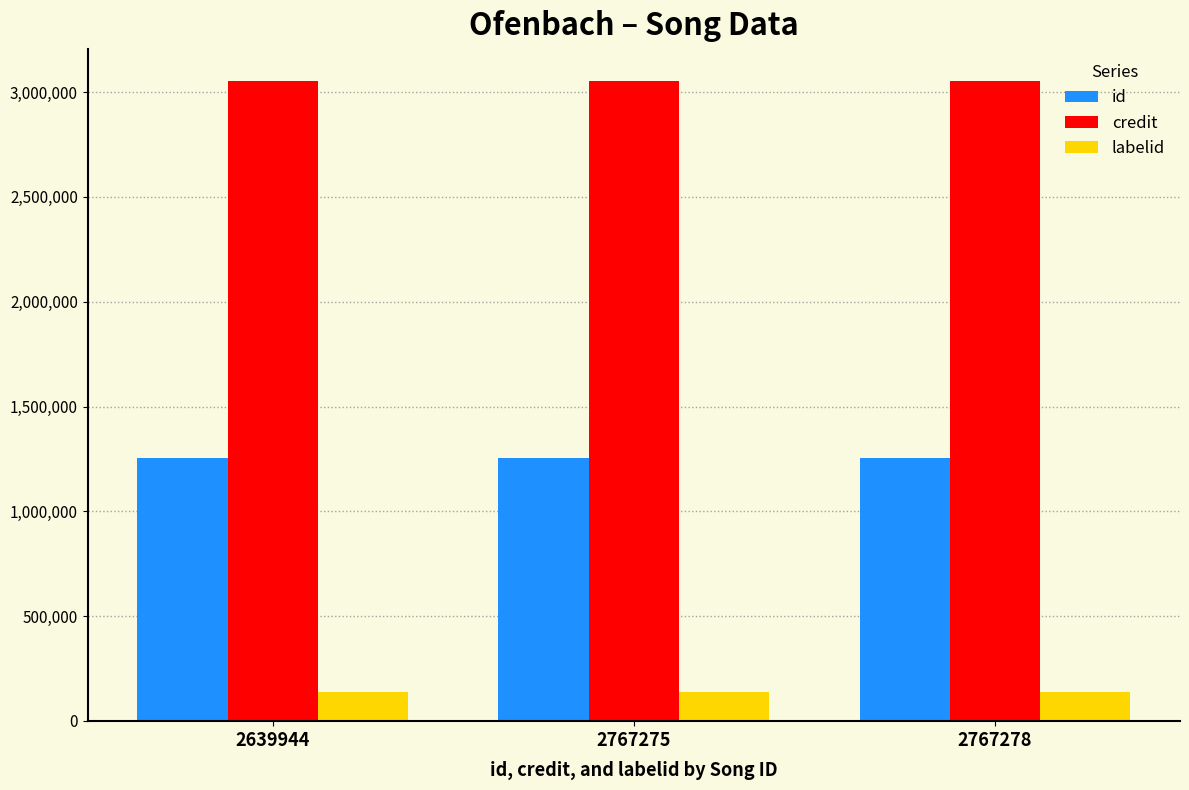

Rank the series at 2767278 from lowest to highest value.

labelid, id, credit